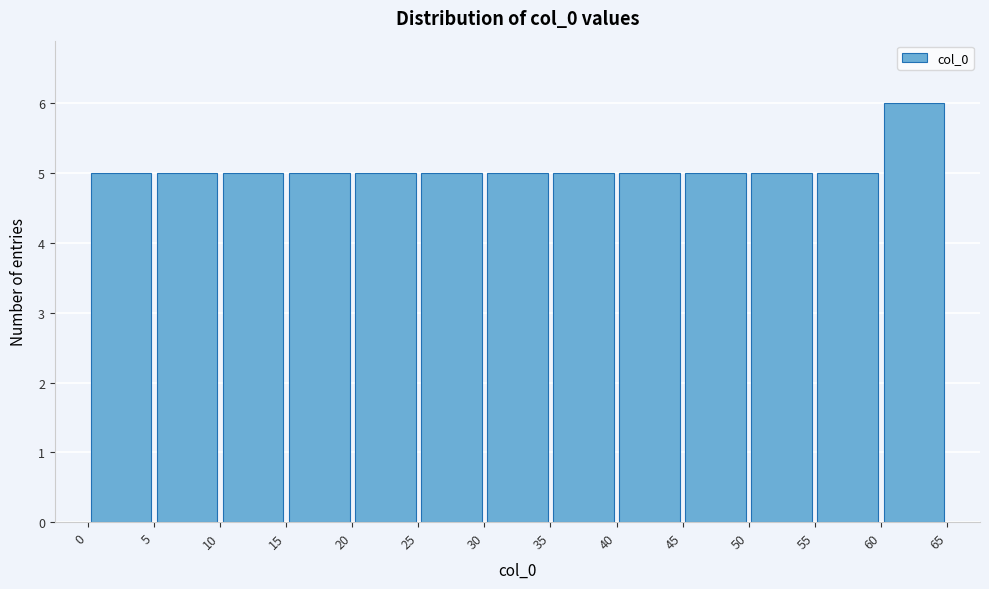

Over which range of the x-axis is the bar tallest?

60 to 65